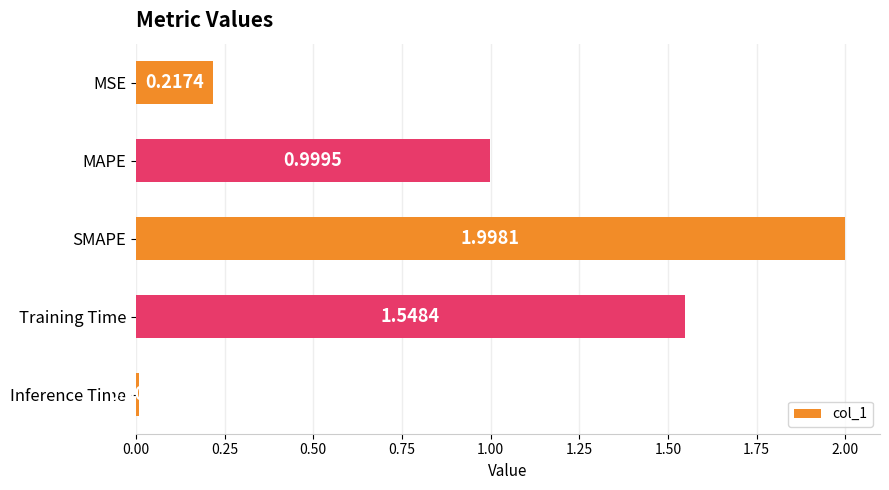

How many series are shown in this chart?

1